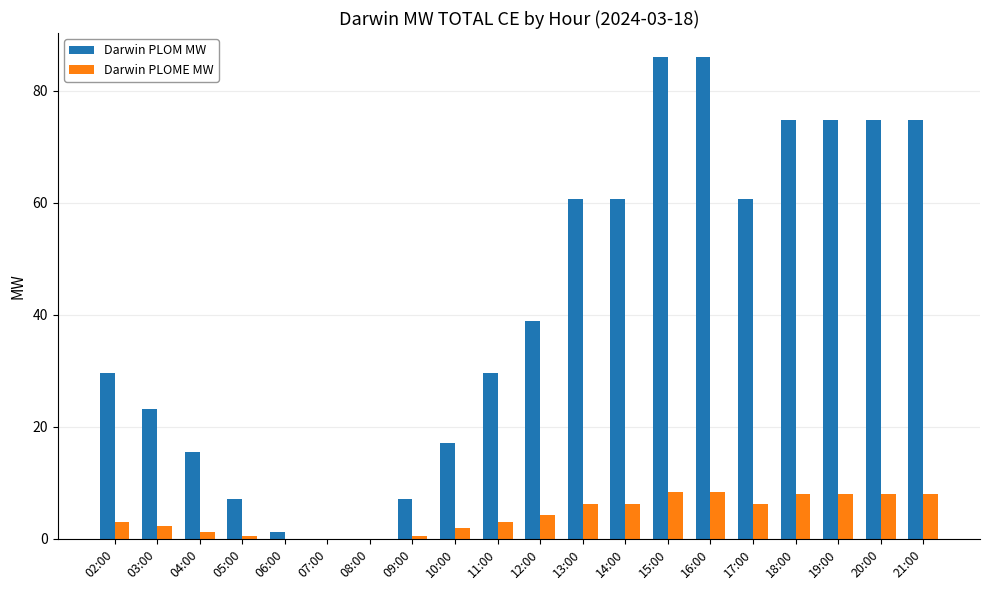

Is the value of Darwin PLOME MW at 21:00 greater than the value of Darwin PLOM MW at 14:00?

No